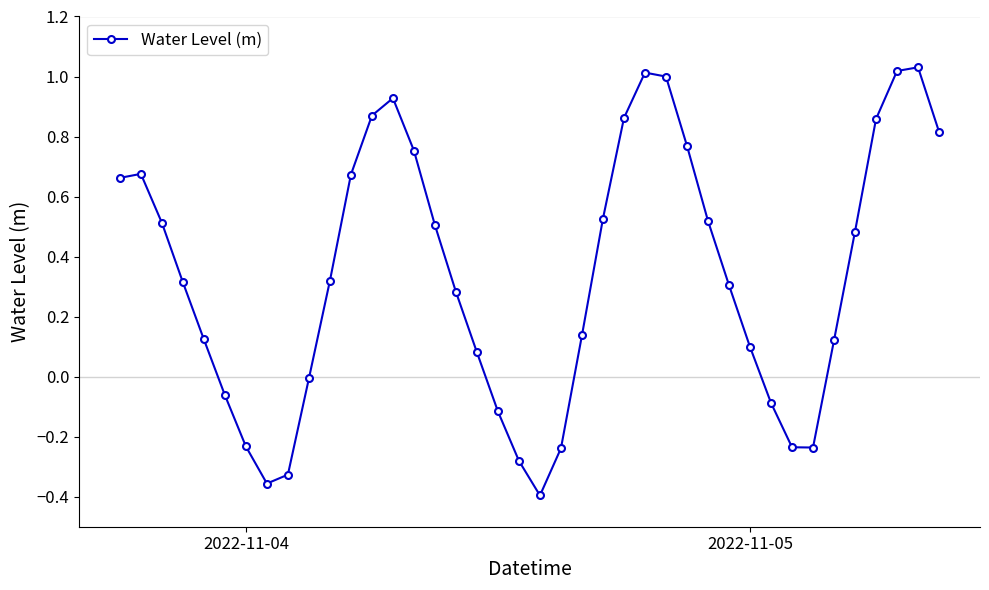

How many points are lower than both their immediate neighbors (excluding endpoints)?

3